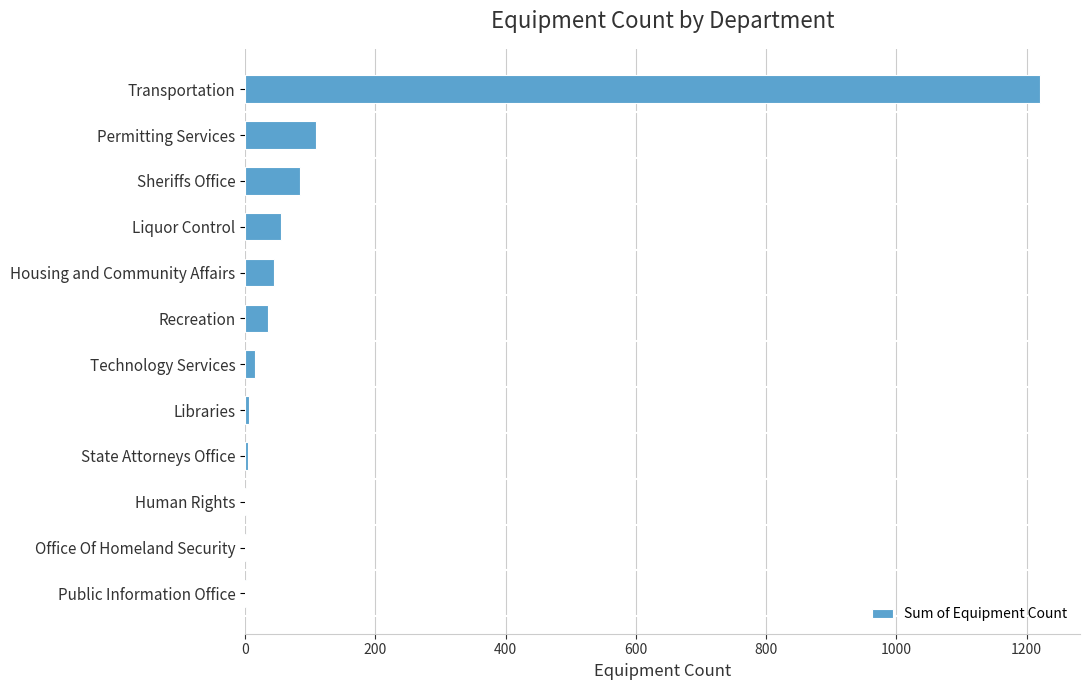

What is the maximum value shown in the chart?

1221